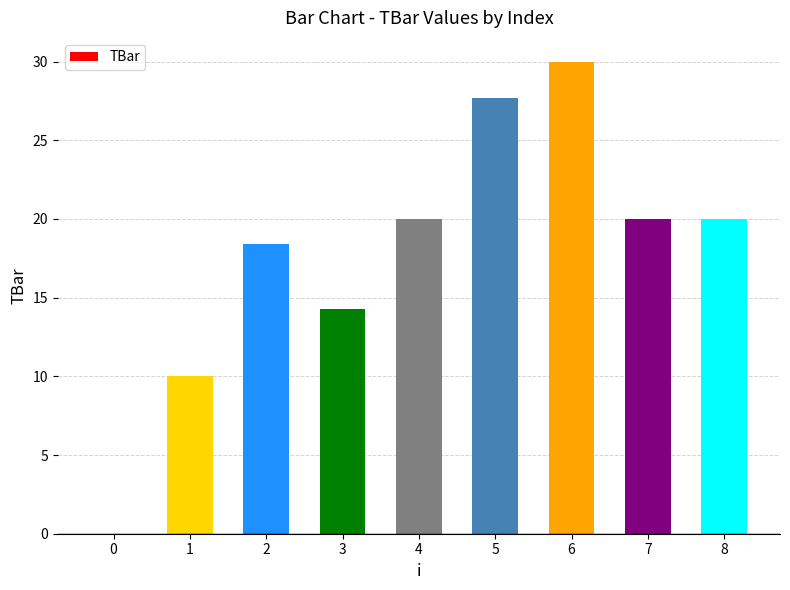

At which category does the chart reach its peak across all series?

6